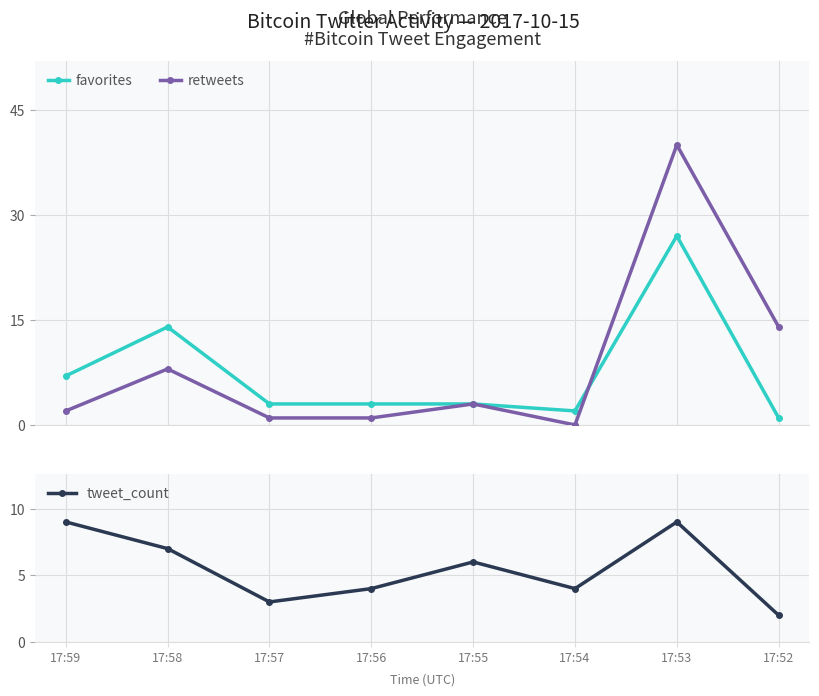

At which label does favorites first exceed 3?

17:59